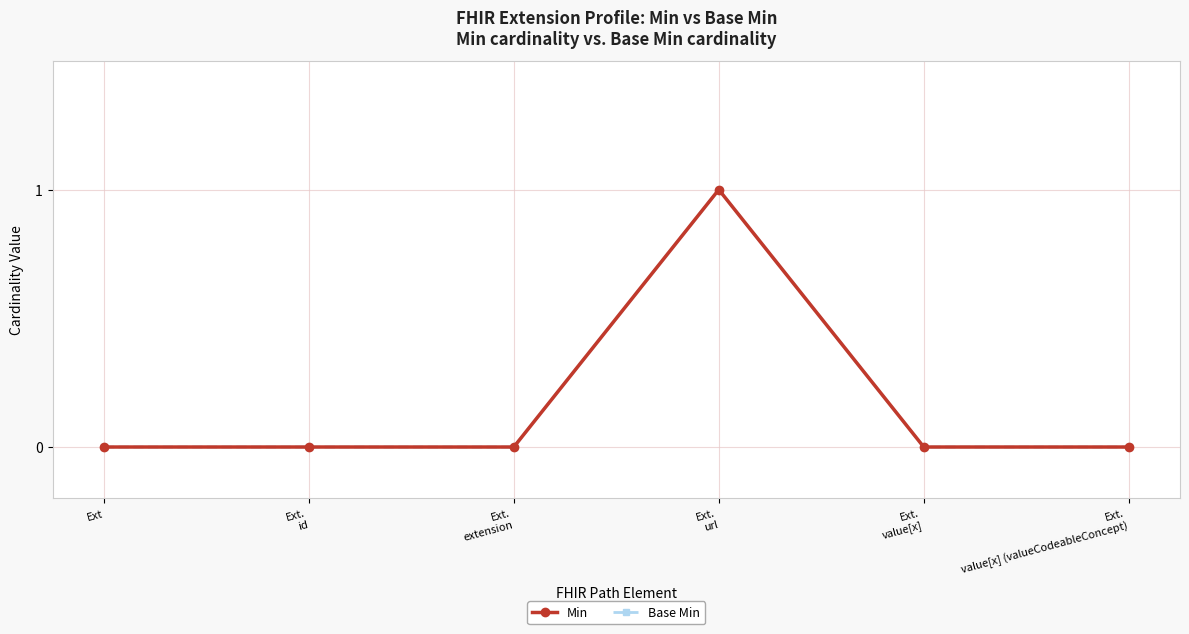

What is the label of the 3rd point from the right?

Ext.
url